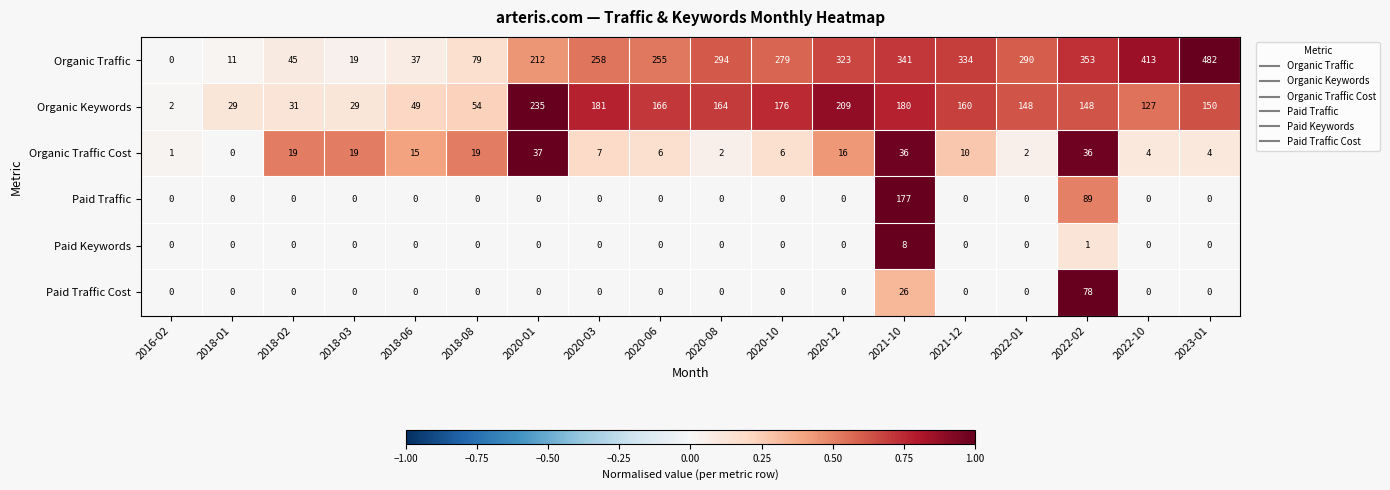

How many values in the Paid Keywords series exceed 0?

2